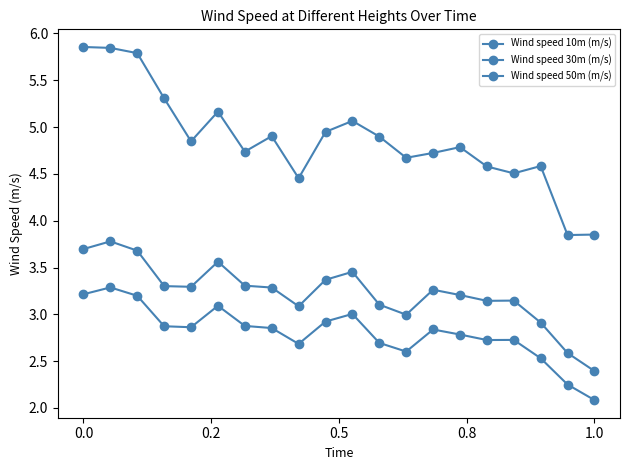

Count the number of categories in the chart.

20